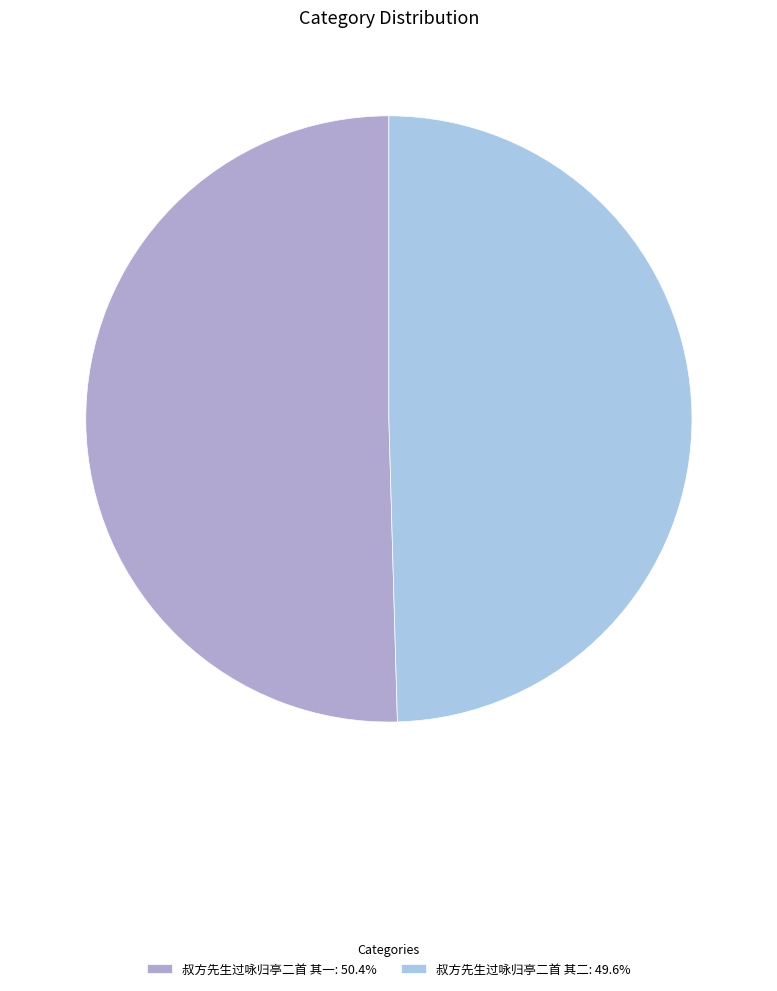

True or false: 叔方先生过咏归亭二首 其一 accounts for 50% of the total.

True